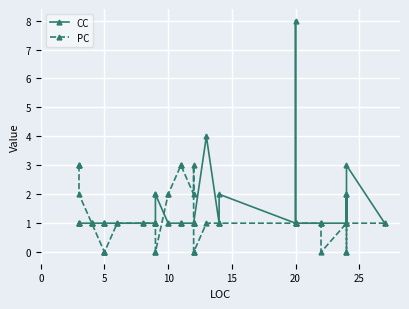

How many interior local peaks does the CC series have?

4